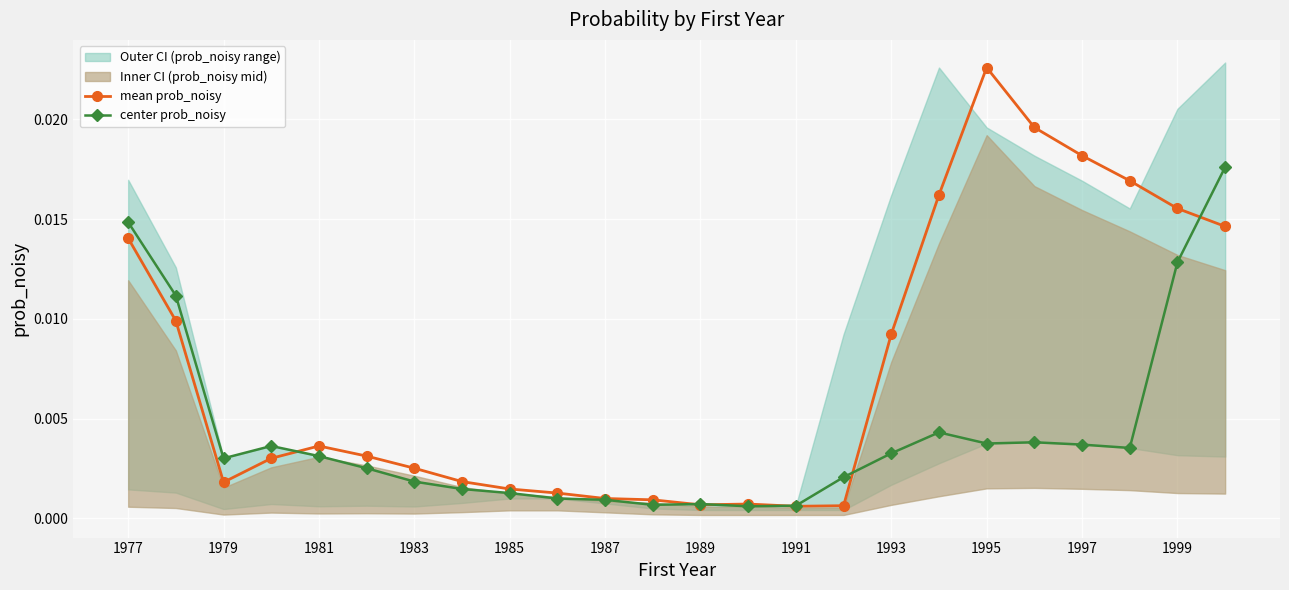

Where is mean prob_noisy nearest to the value 0?

1991